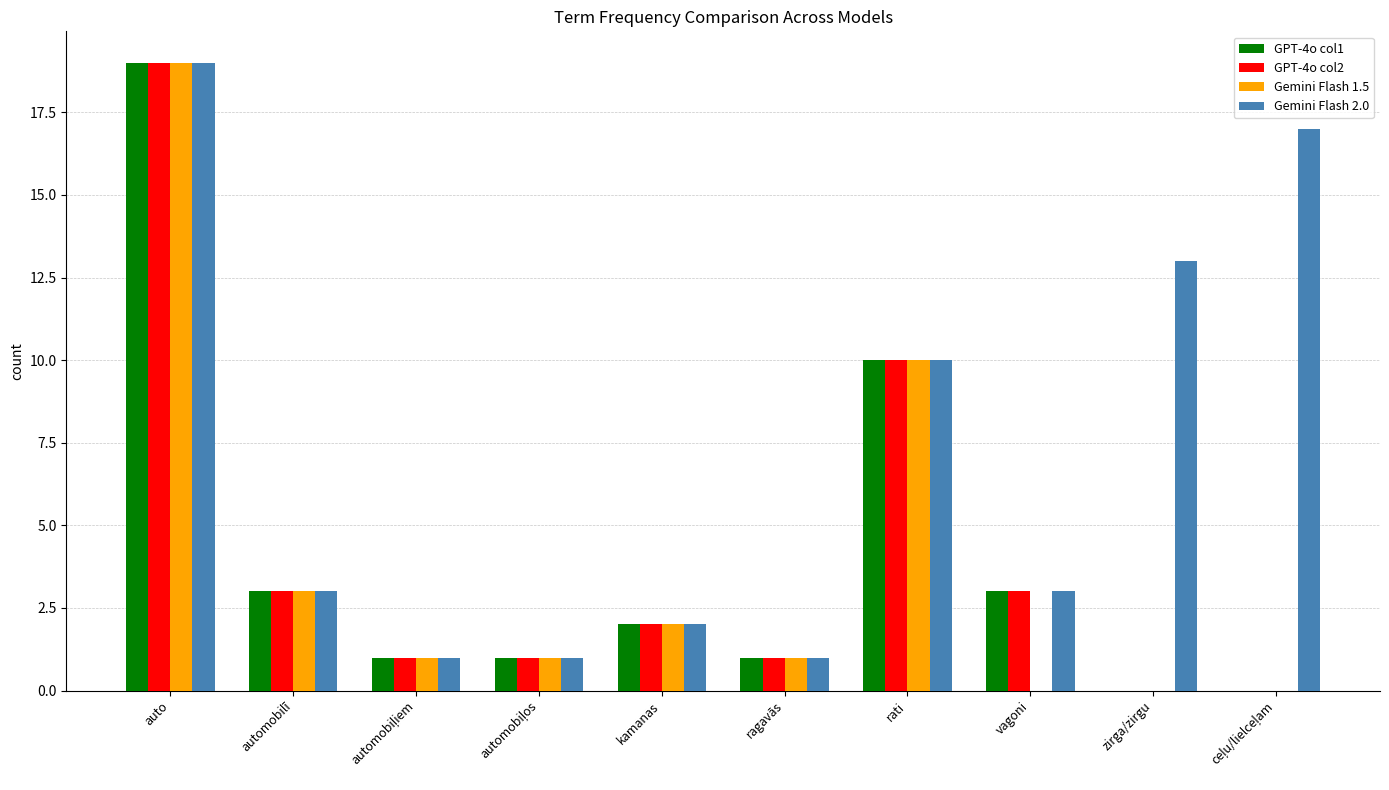

Which category has the highest value in the Gemini Flash 1.5 series?

auto